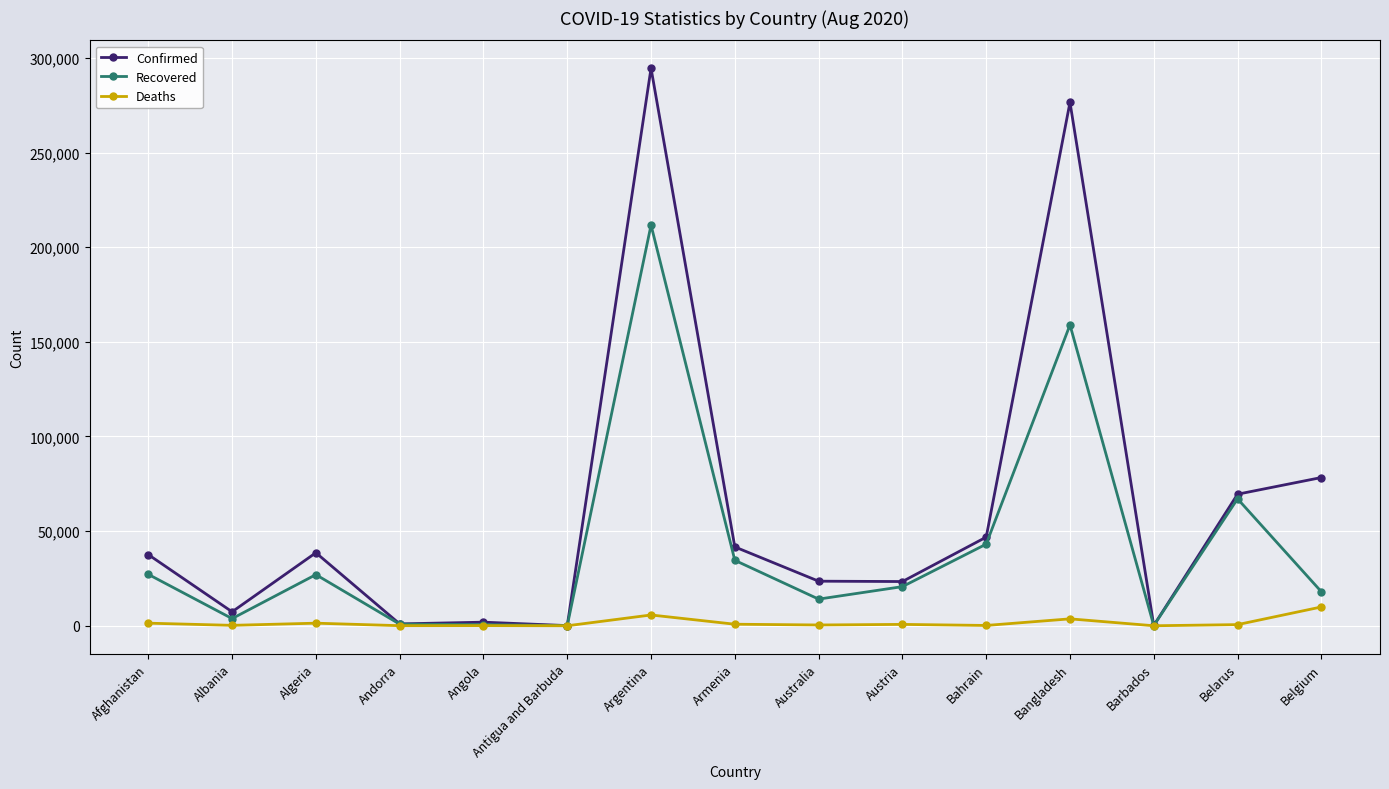

Between Armenia and Austria, which series saw the biggest shift?

Confirmed